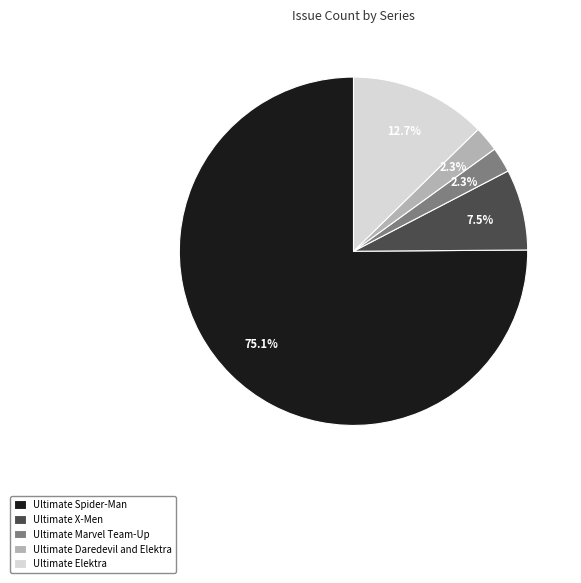

How many segments does this pie chart have?

5